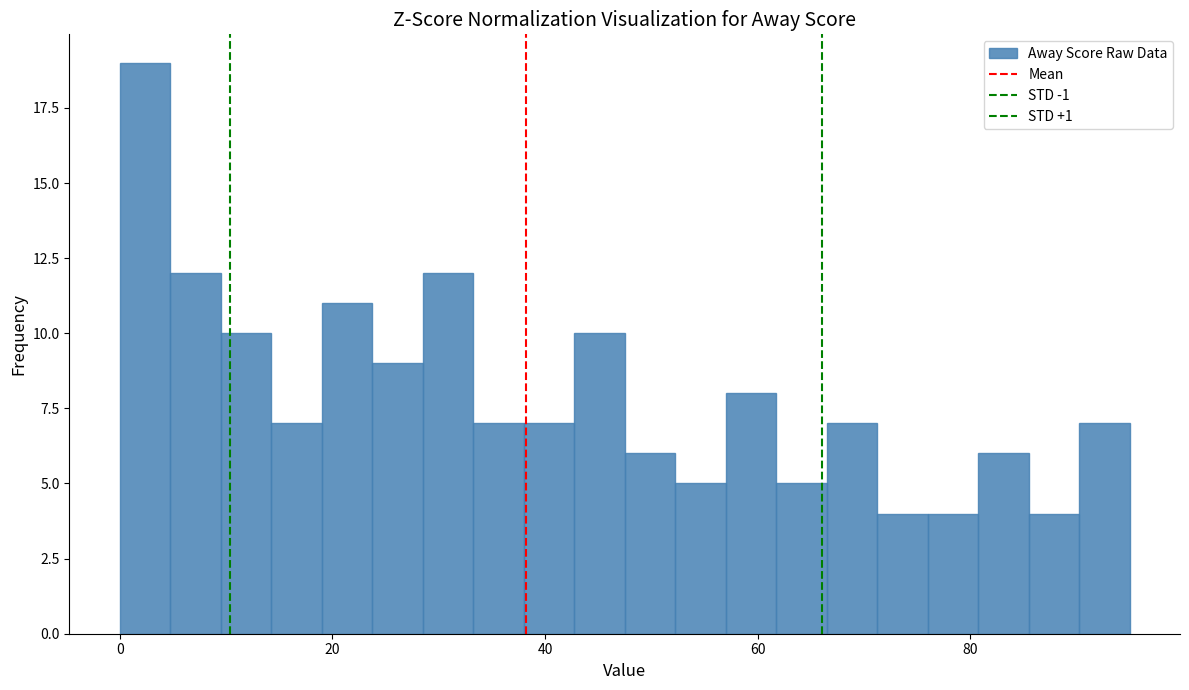

Read against the x-axis, roughly where is the centre of the tallest bar?

2